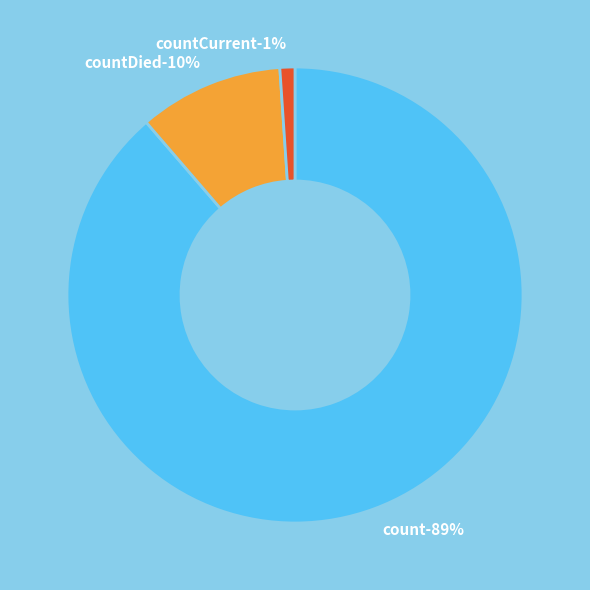

True or false: countCurrent accounts for 1% of the total.

True